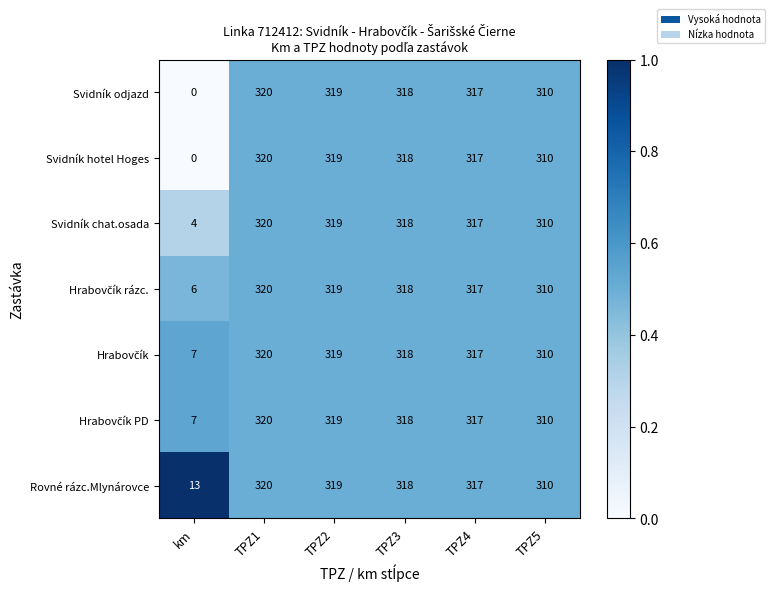

At which label is Svidník chat.osada closest to 162?

TPZ5